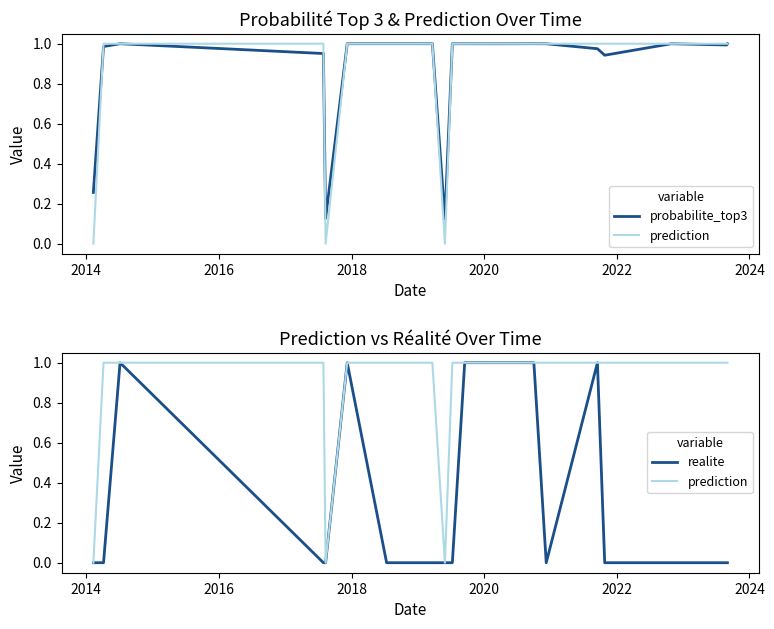

How many data points in prediction are less than 1?

3